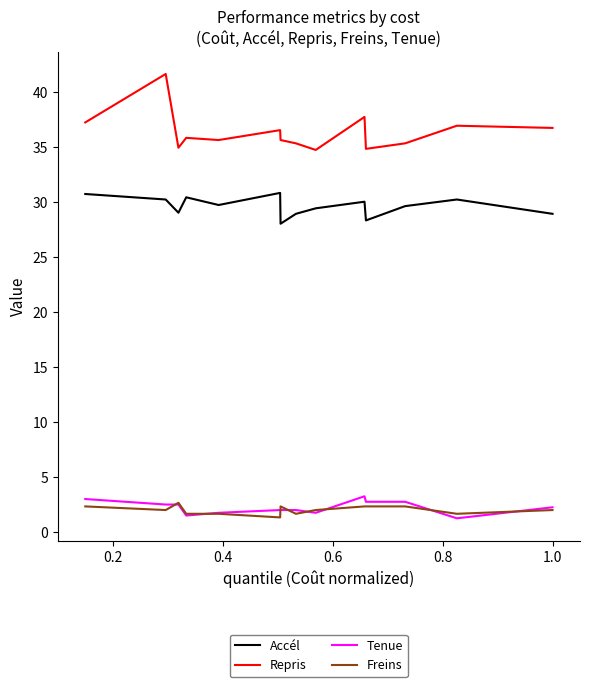

What is the maximum value shown in the chart?

41.6